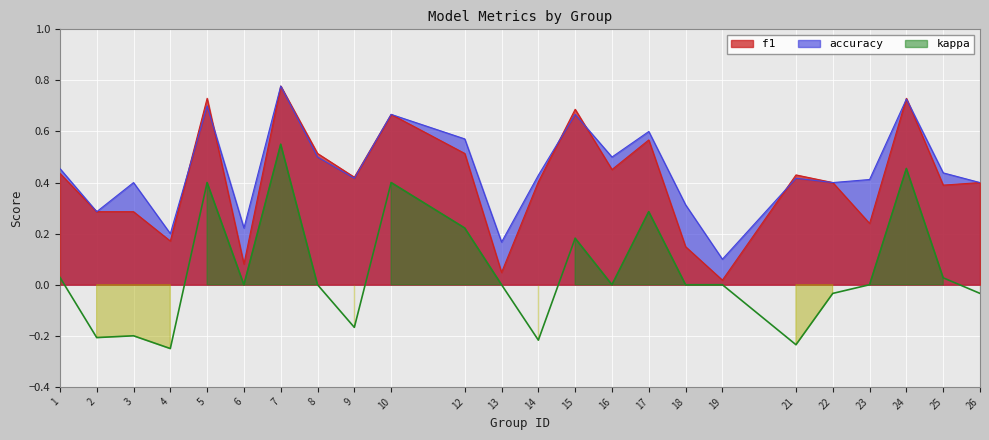

What is the total value across all series at 17?

1.5